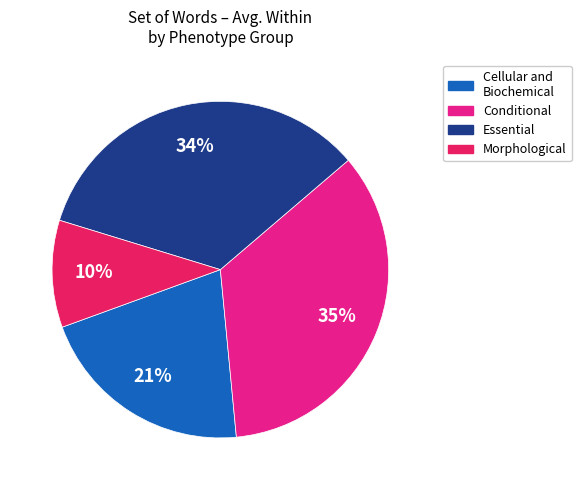

How many slices are in this pie chart?

4